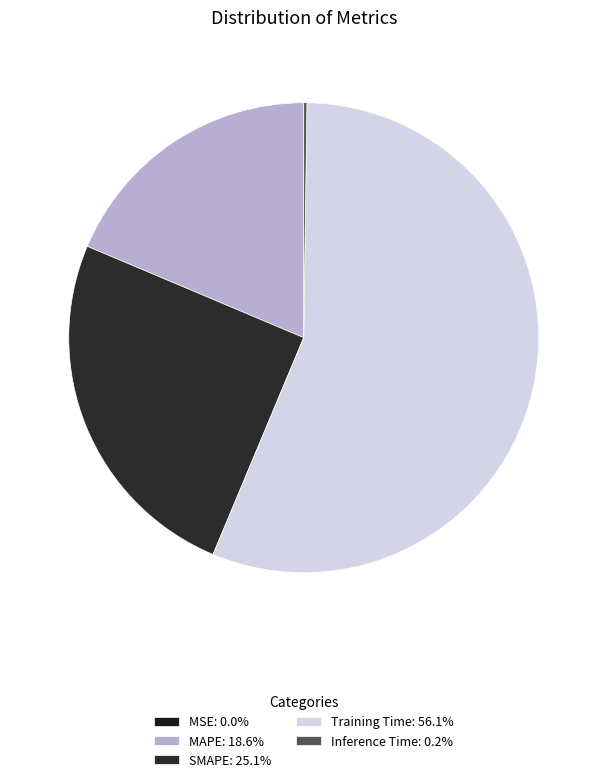

Which slice represents more than half of the pie?

Training Time